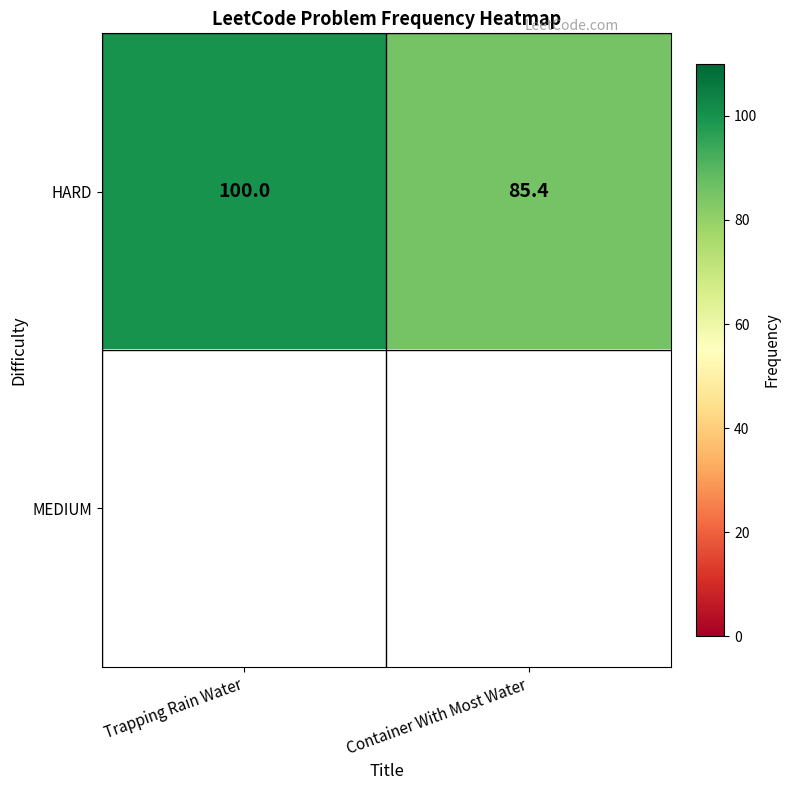

How many series are shown in this chart?

2